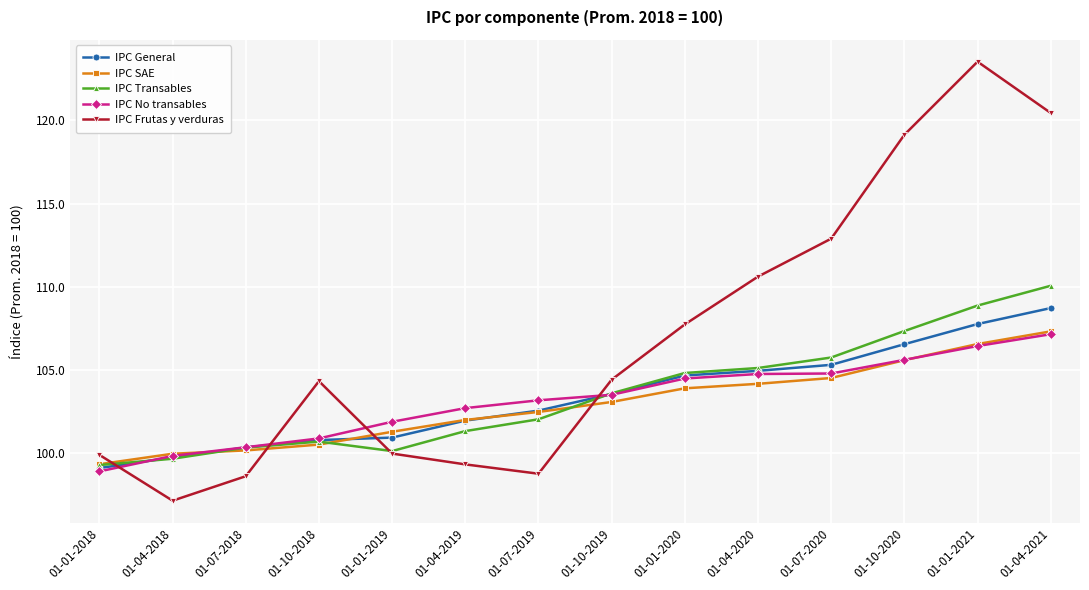

What is the value of the IPC General point at the 8th from the left?

103.6